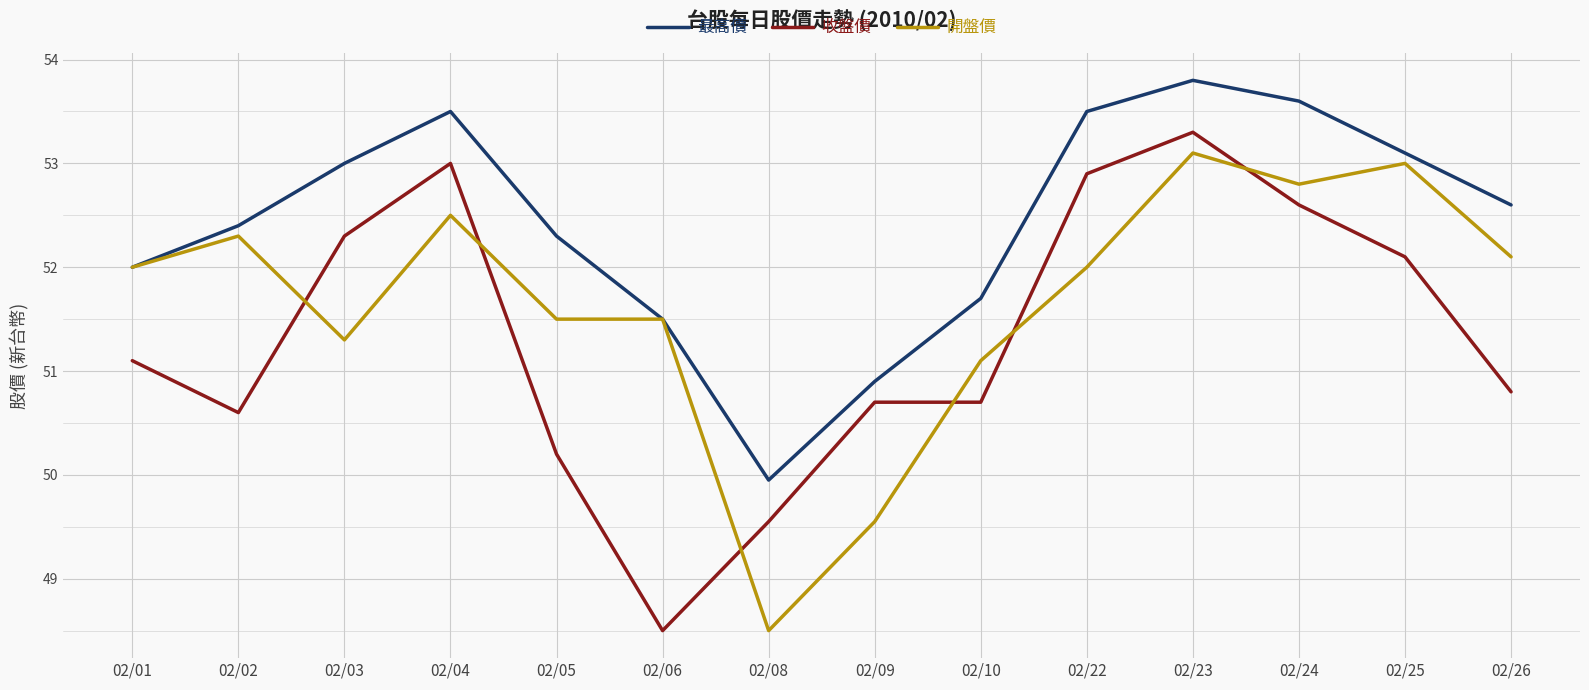

Rank the series by their average value, from highest to lowest.

最高價, 開盤價, 收盤價